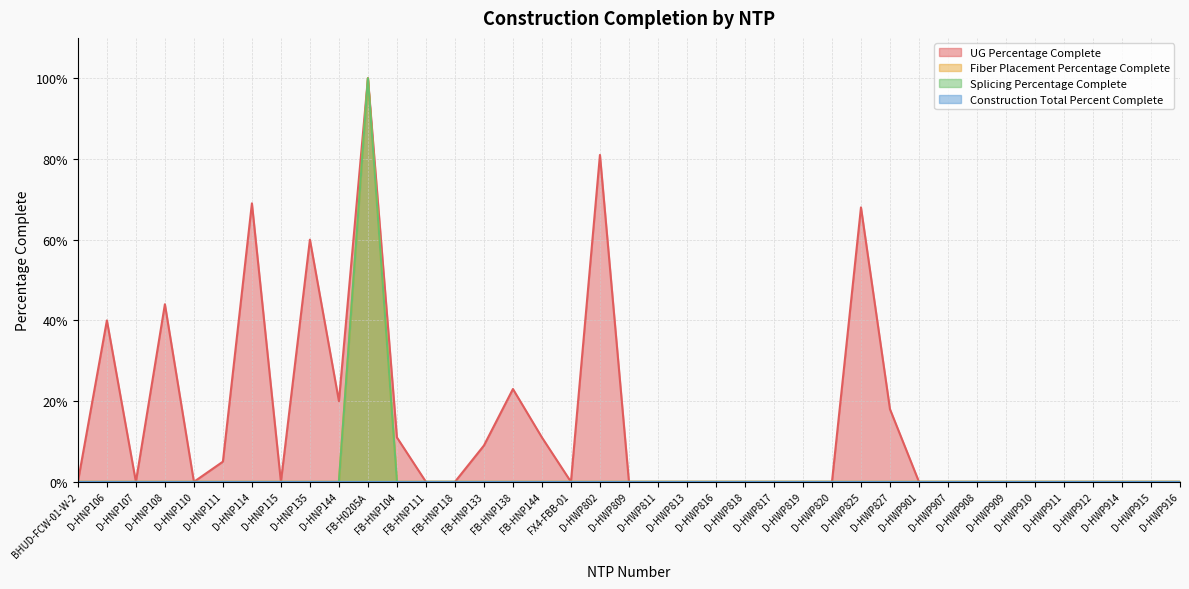

At which category does Fiber Placement Percentage Complete reach its first local peak?

FB-H0205A